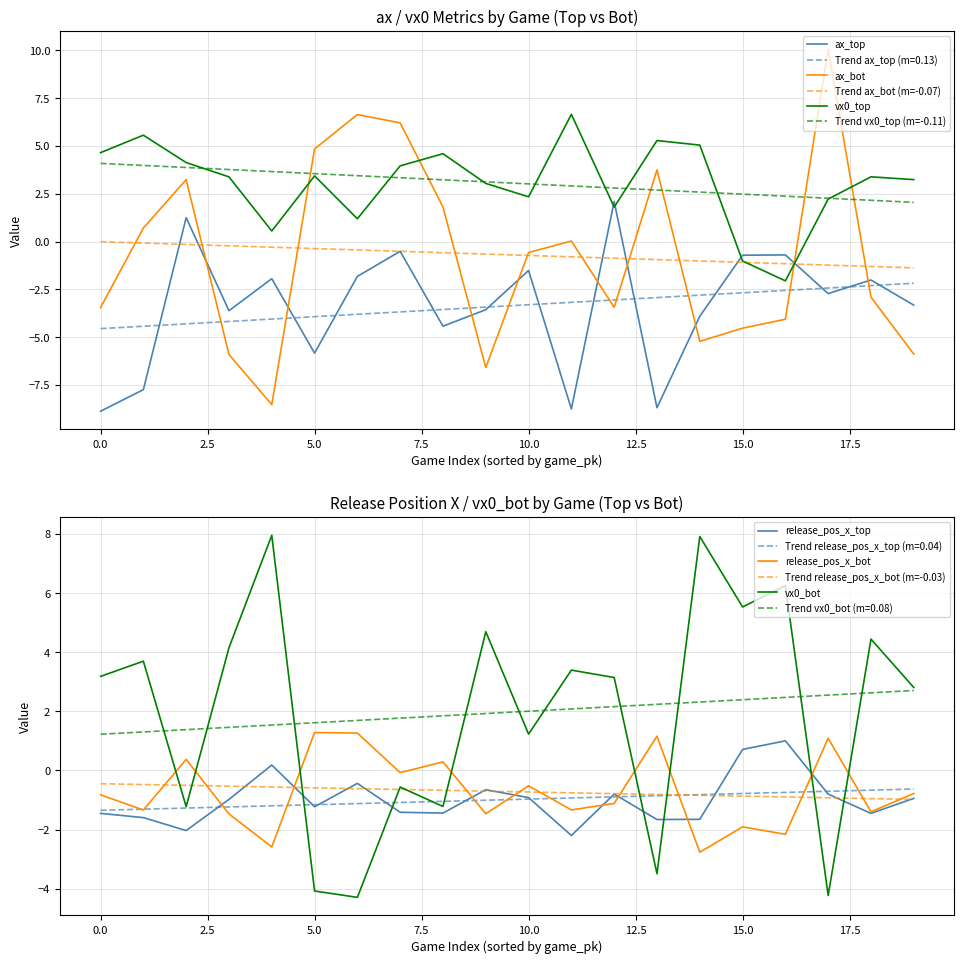

What is the lowest value of the Trend vx0_top (m=-0.11) series?

2.1